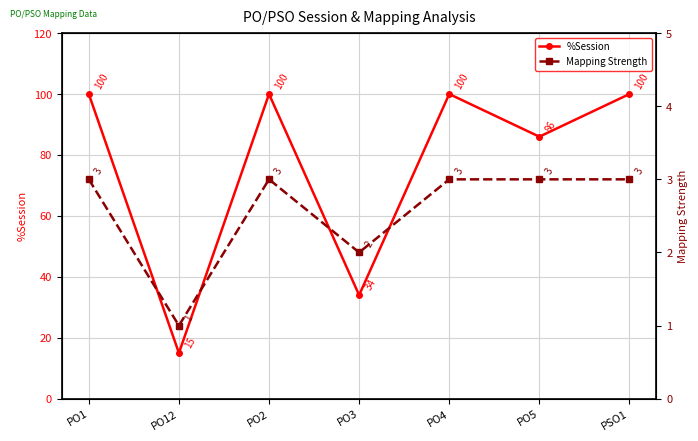

What is the difference between the highest and lowest values at PO4?

97